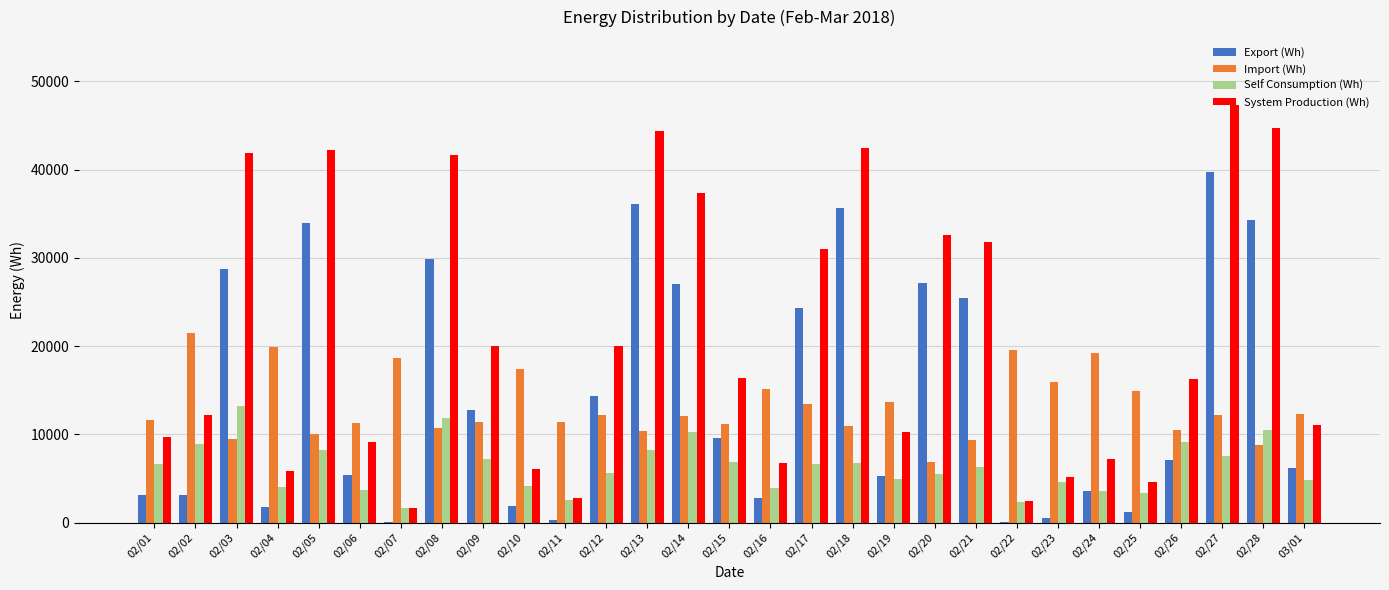

The value of Import (Wh) at 02/08 is 5354. True or false?

False